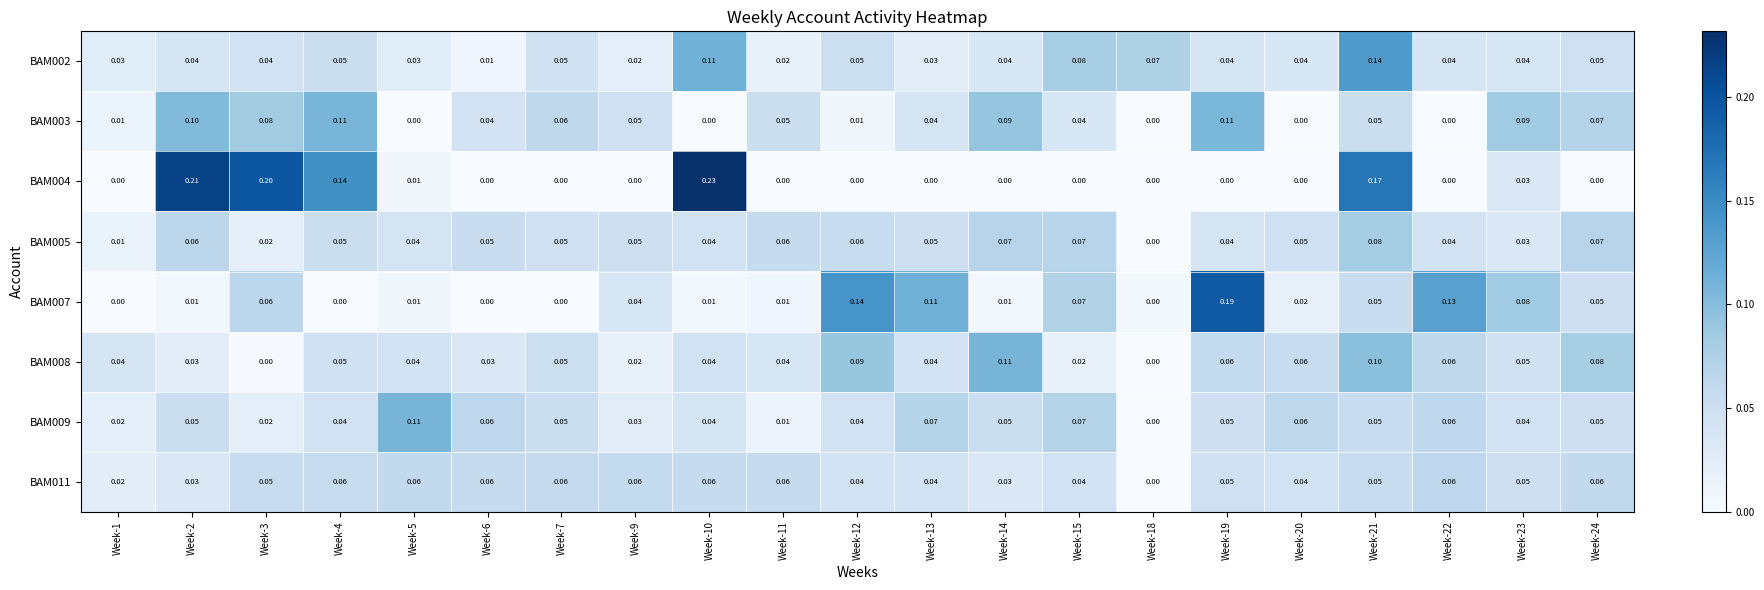

Reading left to right, list all the values displayed in this chart.

BAM002: Week-1=0.0	Week-2=0.0	Week-3=0.0	Week-4=0.1	Week-5=0.0	Week-6=0.0	Week-7=0.1	Week-9=0.0	Week-10=0.1	Week-11=0.0	Week-12=0.1	Week-13=0.0	Week-14=0.0	Week-15=0.1	Week-18=0.1	Week-19=0.0	Week-20=0.0	Week-21=0.1	Week-22=0.0	Week-23=0.0	Week-24=0.1
BAM003: Week-1=0.0	Week-2=0.1	Week-3=0.1	Week-4=0.1	Week-5=0.0	Week-6=0.0	Week-7=0.1	Week-9=0.1	Week-10=0.0	Week-11=0.1	Week-12=0.0	Week-13=0.0	Week-14=0.1	Week-15=0.0	Week-18=0.0	Week-19=0.1	Week-20=0.0	Week-21=0.1	Week-22=0.0	Week-23=0.1	Week-24=0.1
BAM004: Week-1=0.0	Week-2=0.2	Week-3=0.2	Week-4=0.1	Week-5=0.0	Week-6=0.0	Week-7=0.0	Week-9=0.0	Week-10=0.2	Week-11=0.0	Week-12=0.0	Week-13=0.0	Week-14=0.0	Week-15=0.0	Week-18=0.0	Week-19=0.0	Week-20=0.0	Week-21=0.2	Week-22=0.0	Week-23=0.0	Week-24=0.0
BAM005: Week-1=0.0	Week-2=0.1	Week-3=0.0	Week-4=0.1	Week-5=0.0	Week-6=0.1	Week-7=0.1	Week-9=0.1	Week-10=0.0	Week-11=0.1	Week-12=0.1	Week-13=0.1	Week-14=0.1	Week-15=0.1	Week-18=0.0	Week-19=0.0	Week-20=0.1	Week-21=0.1	Week-22=0.0	Week-23=0.0	Week-24=0.1
BAM007: Week-1=0.0	Week-2=0.0	Week-3=0.1	Week-4=0.0	Week-5=0.0	Week-6=0.0	Week-7=0.0	Week-9=0.0	Week-10=0.0	Week-11=0.0	Week-12=0.1	Week-13=0.1	Week-14=0.0	Week-15=0.1	Week-18=0.0	Week-19=0.2	Week-20=0.0	Week-21=0.1	Week-22=0.1	Week-23=0.1	Week-24=0.1
BAM008: Week-1=0.0	Week-2=0.0	Week-3=0.0	Week-4=0.1	Week-5=0.0	Week-6=0.0	Week-7=0.1	Week-9=0.0	Week-10=0.0	Week-11=0.0	Week-12=0.1	Week-13=0.0	Week-14=0.1	Week-15=0.0	Week-18=0.0	Week-19=0.1	Week-20=0.1	Week-21=0.1	Week-22=0.1	Week-23=0.1	Week-24=0.1
BAM009: Week-1=0.0	Week-2=0.1	Week-3=0.0	Week-4=0.0	Week-5=0.1	Week-6=0.1	Week-7=0.1	Week-9=0.0	Week-10=0.0	Week-11=0.0	Week-12=0.0	Week-13=0.1	Week-14=0.1	Week-15=0.1	Week-18=0.0	Week-19=0.1	Week-20=0.1	Week-21=0.1	Week-22=0.1	Week-23=0.0	Week-24=0.1
BAM011: Week-1=0.0	Week-2=0.0	Week-3=0.1	Week-4=0.1	Week-5=0.1	Week-6=0.1	Week-7=0.1	Week-9=0.1	Week-10=0.1	Week-11=0.1	Week-12=0.0	Week-13=0.0	Week-14=0.0	Week-15=0.0	Week-18=0.0	Week-19=0.1	Week-20=0.0	Week-21=0.1	Week-22=0.1	Week-23=0.1	Week-24=0.1